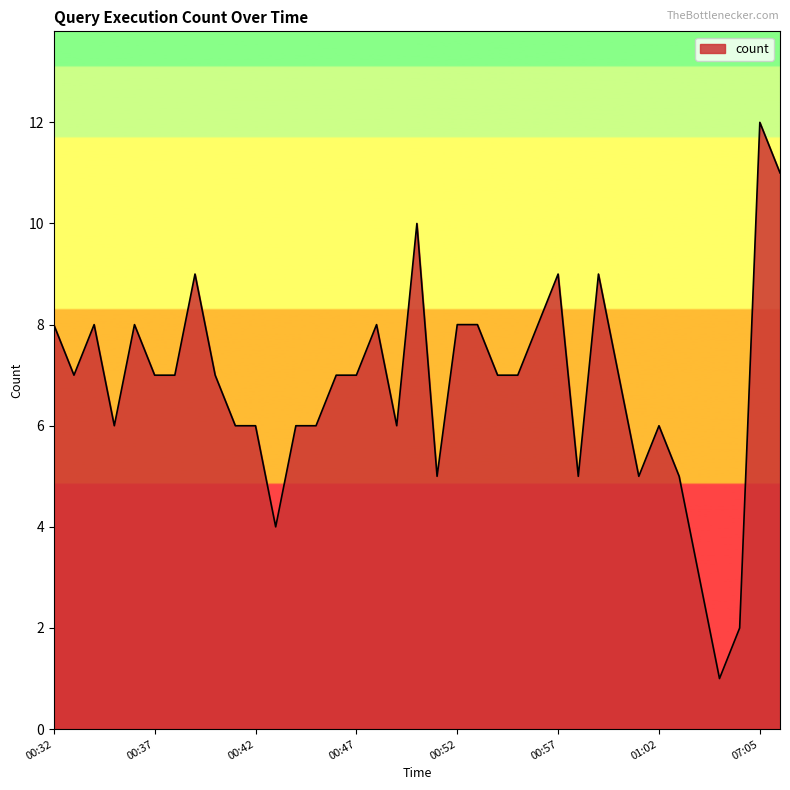

What is the minimum value shown in the chart?

1